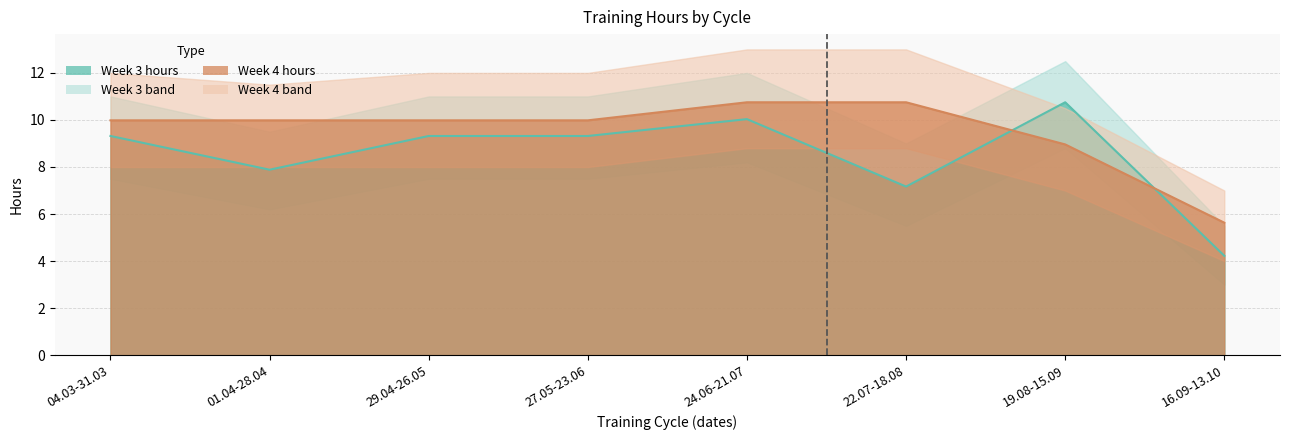

What is the sum of all Week 4 hours values?

76.0